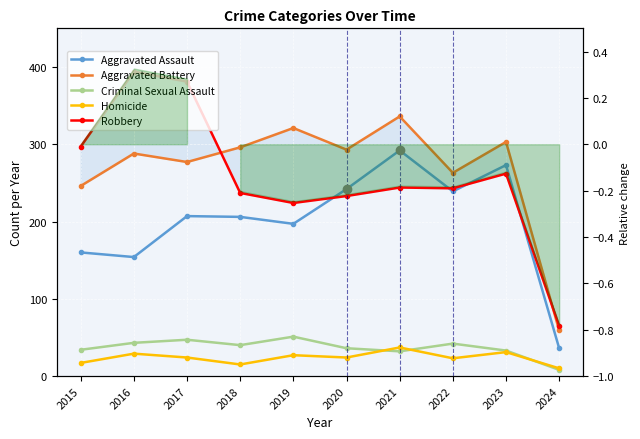

What is the value of the Aggravated Assault point at the 3rd from the left?

207